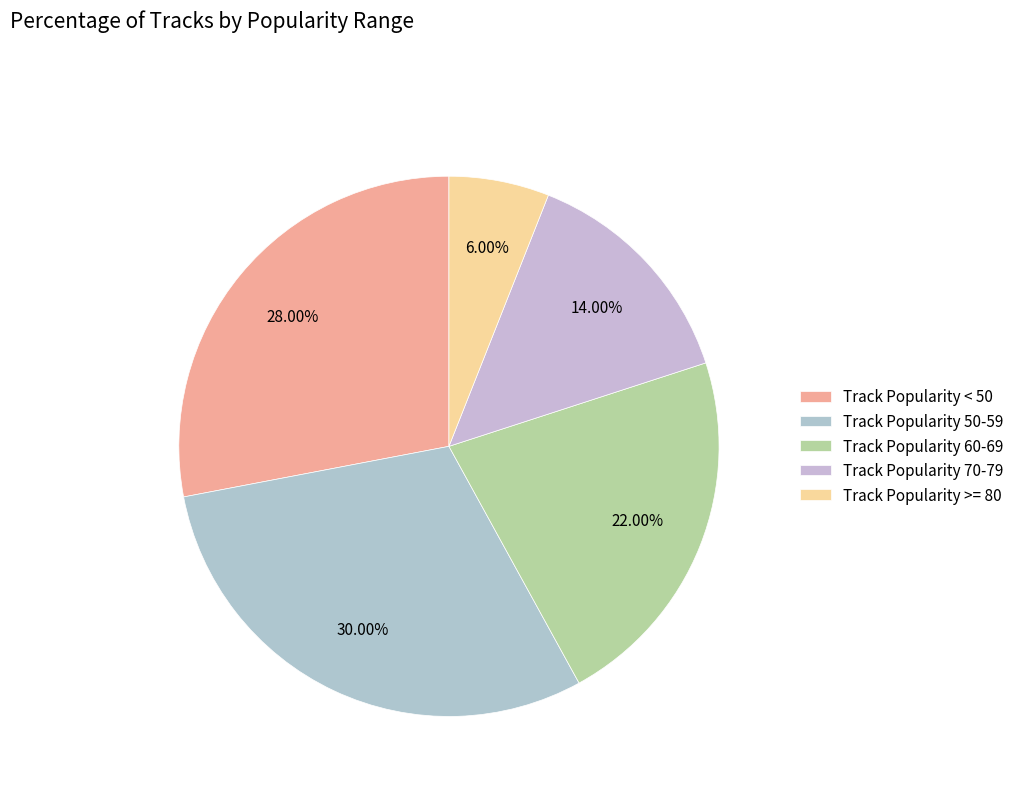

What is the change in value from Track Popularity < 50 to Track Popularity 70-79?

-14